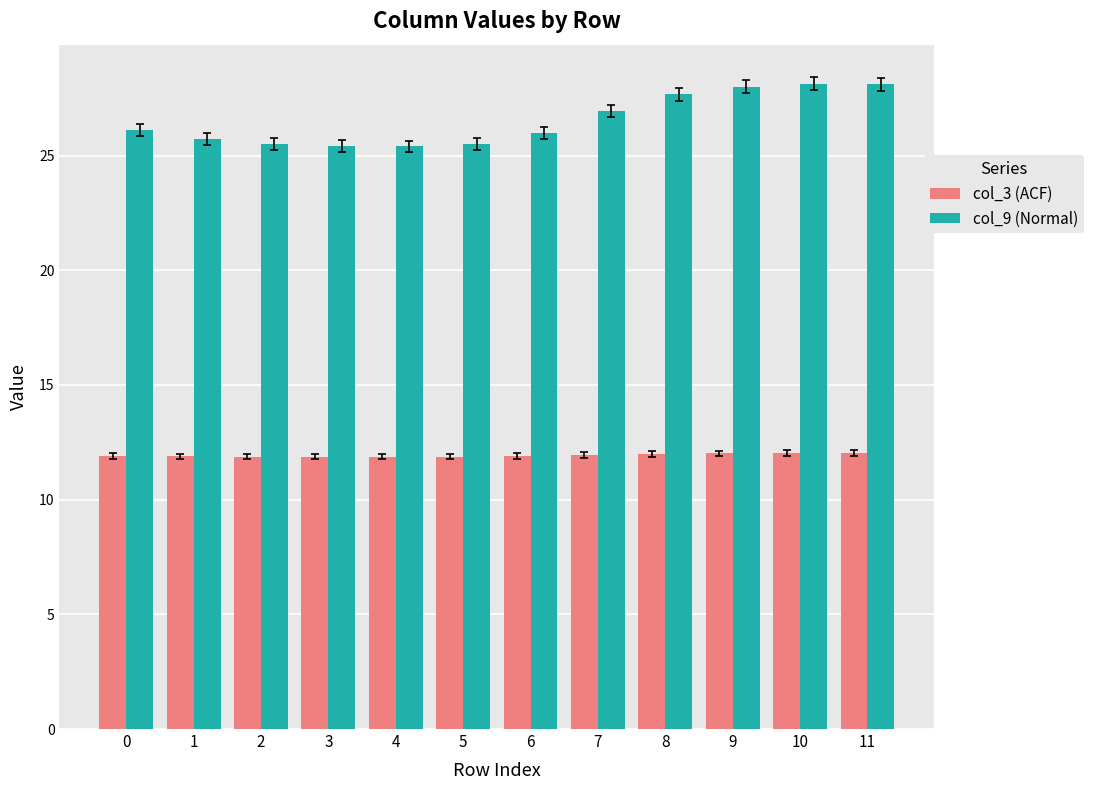

Is the value of col_3 (ACF) at 3 greater than the value of col_9 (Normal) at 2?

No